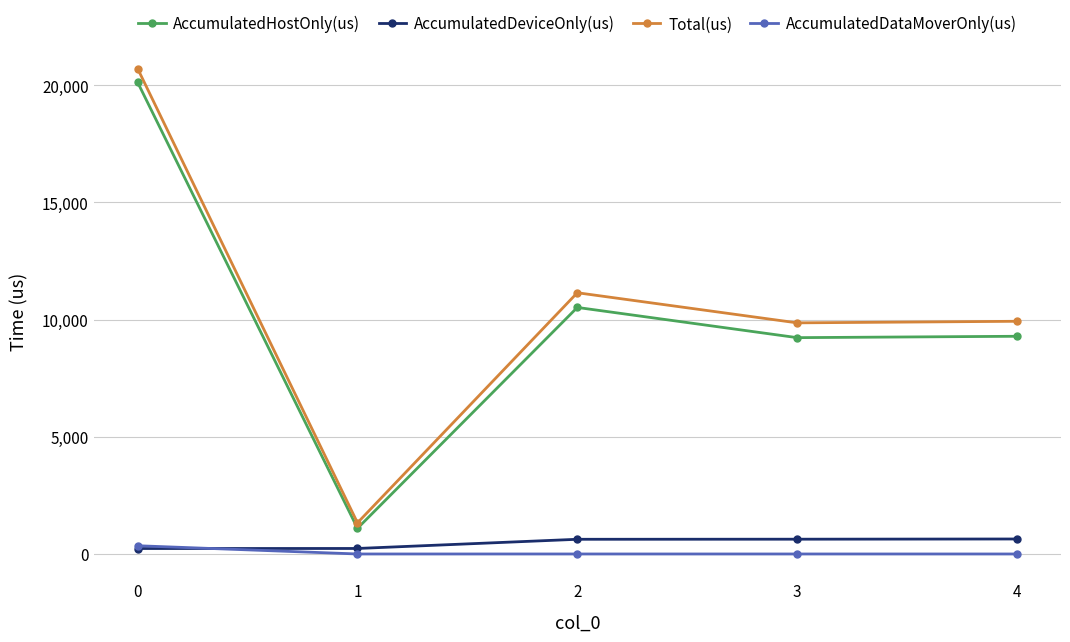

How many times do AccumulatedDataMoverOnly(us) and AccumulatedDeviceOnly(us) cross each other?

1